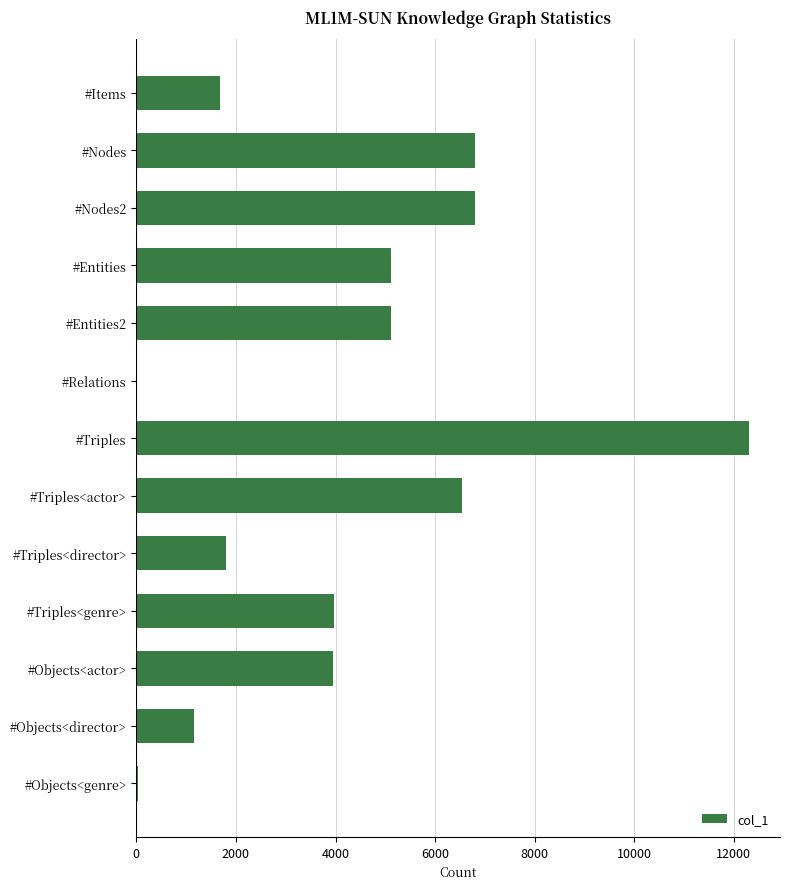

What is the average value?

4252